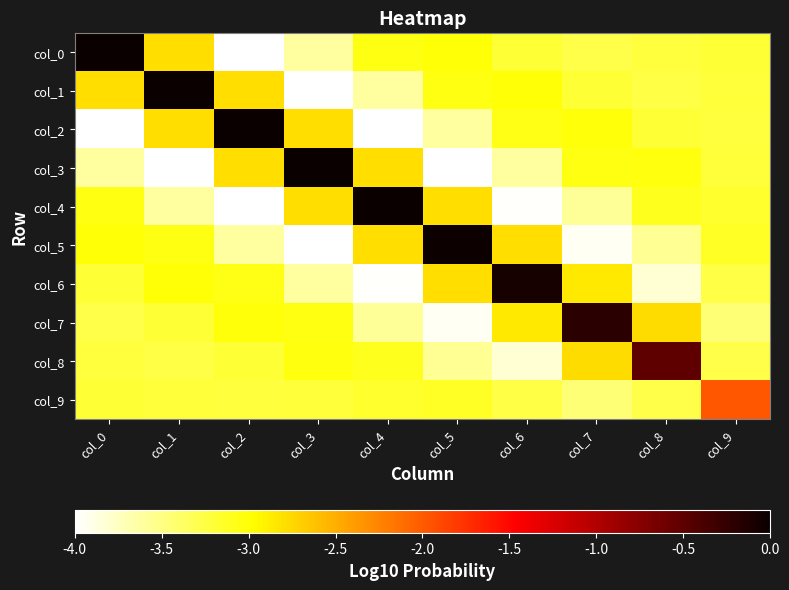

Reading left to right, transcribe all the data shown in this chart.

col_0: col_0=0.0	col_1=-2.8	col_2=-4.0	col_3=-3.6	col_4=-3.1	col_5=-3.0	col_6=-3.2	col_7=-3.3	col_8=-3.2	col_9=-3.2
col_1: col_0=-2.8	col_1=-0.0	col_2=-2.8	col_3=-4.0	col_4=-3.6	col_5=-3.1	col_6=-3.0	col_7=-3.2	col_8=-3.3	col_9=-3.2
col_2: col_0=-4.0	col_1=-2.8	col_2=-0.0	col_3=-2.8	col_4=-4.0	col_5=-3.6	col_6=-3.1	col_7=-3.0	col_8=-3.2	col_9=-3.2
col_3: col_0=-3.6	col_1=-4.0	col_2=-2.8	col_3=-0.0	col_4=-2.8	col_5=-4.0	col_6=-3.6	col_7=-3.1	col_8=-3.0	col_9=-3.2
col_4: col_0=-3.1	col_1=-3.6	col_2=-4.0	col_3=-2.8	col_4=-0.0	col_5=-2.8	col_6=-4.0	col_7=-3.6	col_8=-3.1	col_9=-3.2
col_5: col_0=-3.0	col_1=-3.1	col_2=-3.6	col_3=-4.0	col_4=-2.8	col_5=-0.0	col_6=-2.8	col_7=-4.0	col_8=-3.6	col_9=-3.1
col_6: col_0=-3.2	col_1=-3.0	col_2=-3.1	col_3=-3.6	col_4=-4.0	col_5=-2.8	col_6=-0.1	col_7=-2.9	col_8=-3.8	col_9=-3.3
col_7: col_0=-3.3	col_1=-3.2	col_2=-3.0	col_3=-3.1	col_4=-3.6	col_5=-4.0	col_6=-2.9	col_7=-0.2	col_8=-2.8	col_9=-3.5
col_8: col_0=-3.2	col_1=-3.3	col_2=-3.2	col_3=-3.0	col_4=-3.1	col_5=-3.6	col_6=-3.8	col_7=-2.8	col_8=-0.5	col_9=-3.3
col_9: col_0=-3.2	col_1=-3.2	col_2=-3.2	col_3=-3.2	col_4=-3.2	col_5=-3.1	col_6=-3.3	col_7=-3.5	col_8=-3.3	col_9=-2.0